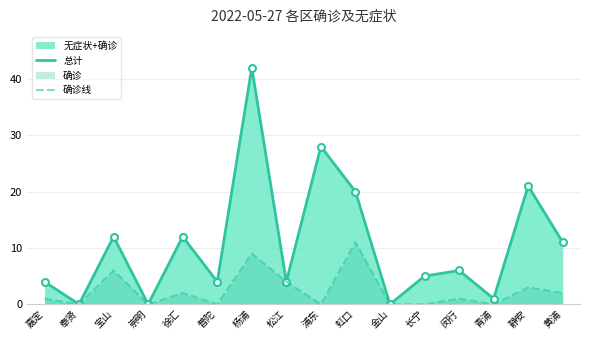

What is the total value across all series at 徐汇?

14